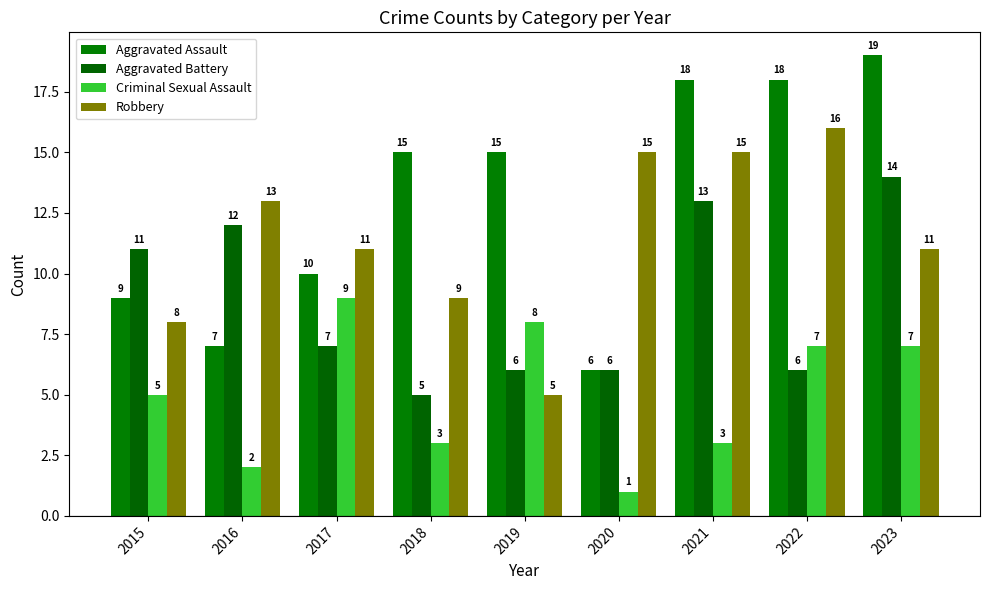

Does the chart contain any negative values?

No